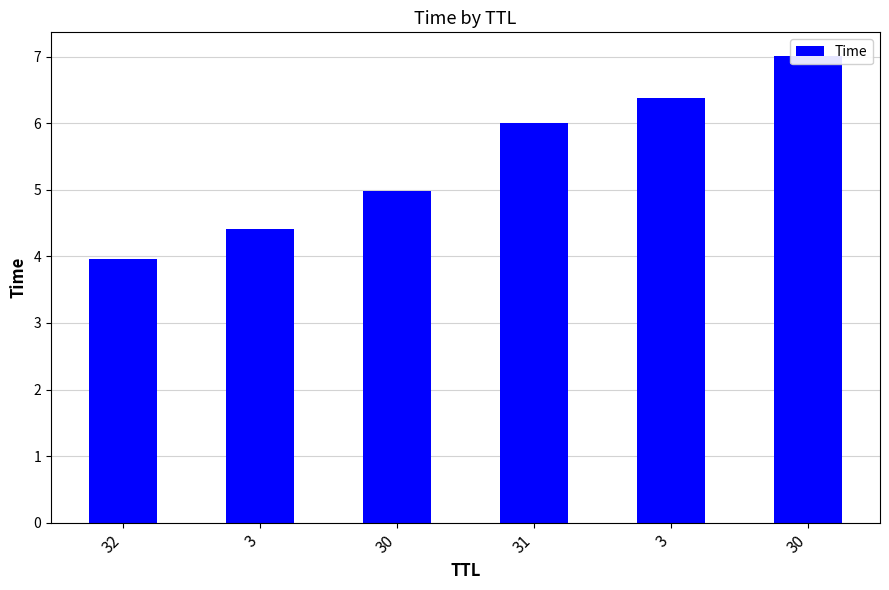

What is the smallest value displayed?

4.0